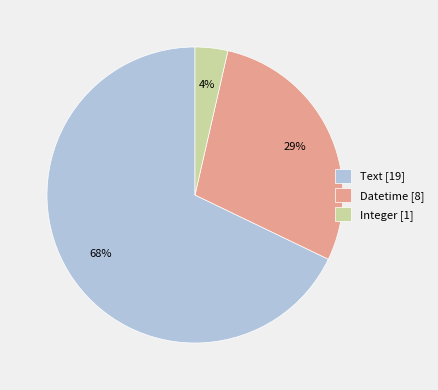

Count the number of slices in the pie.

3